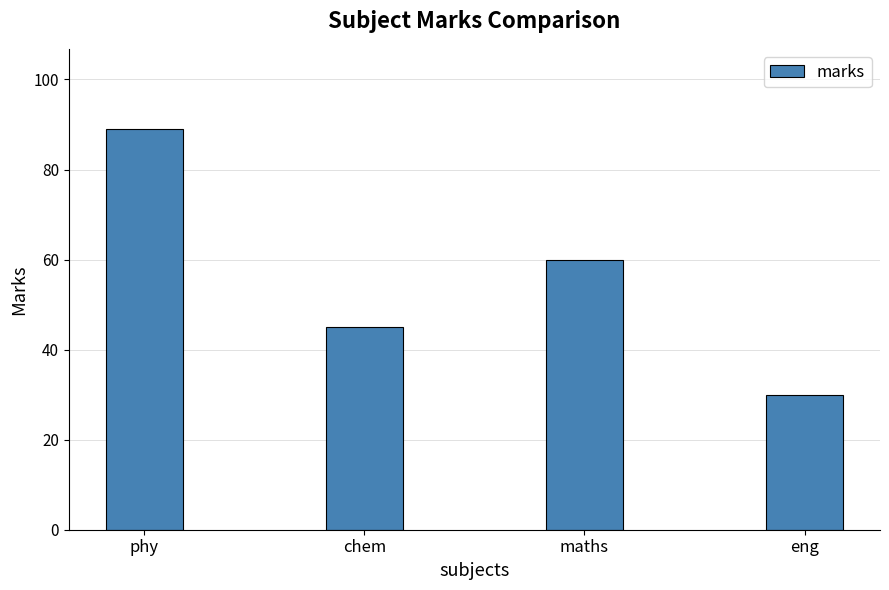

The chart shows a value of 50 at eng. True or false?

False